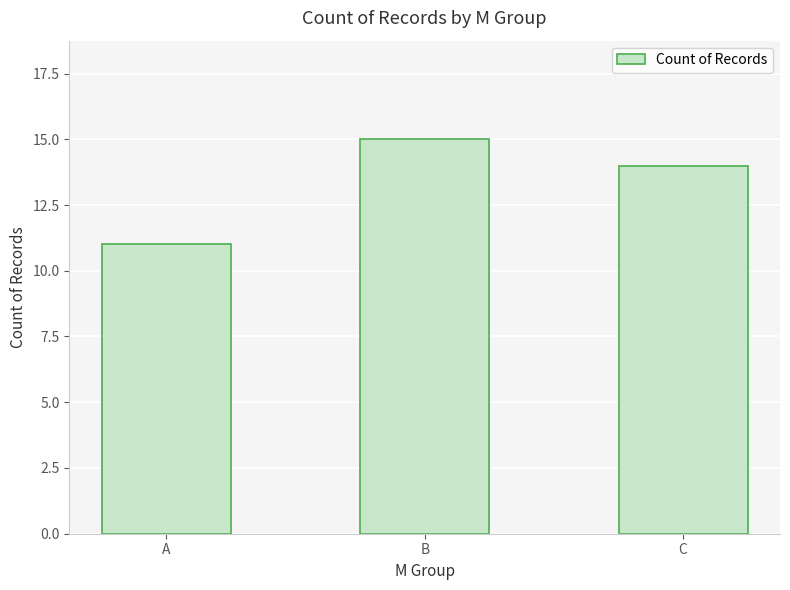

List the labels in order of value, largest first.

B, C, A